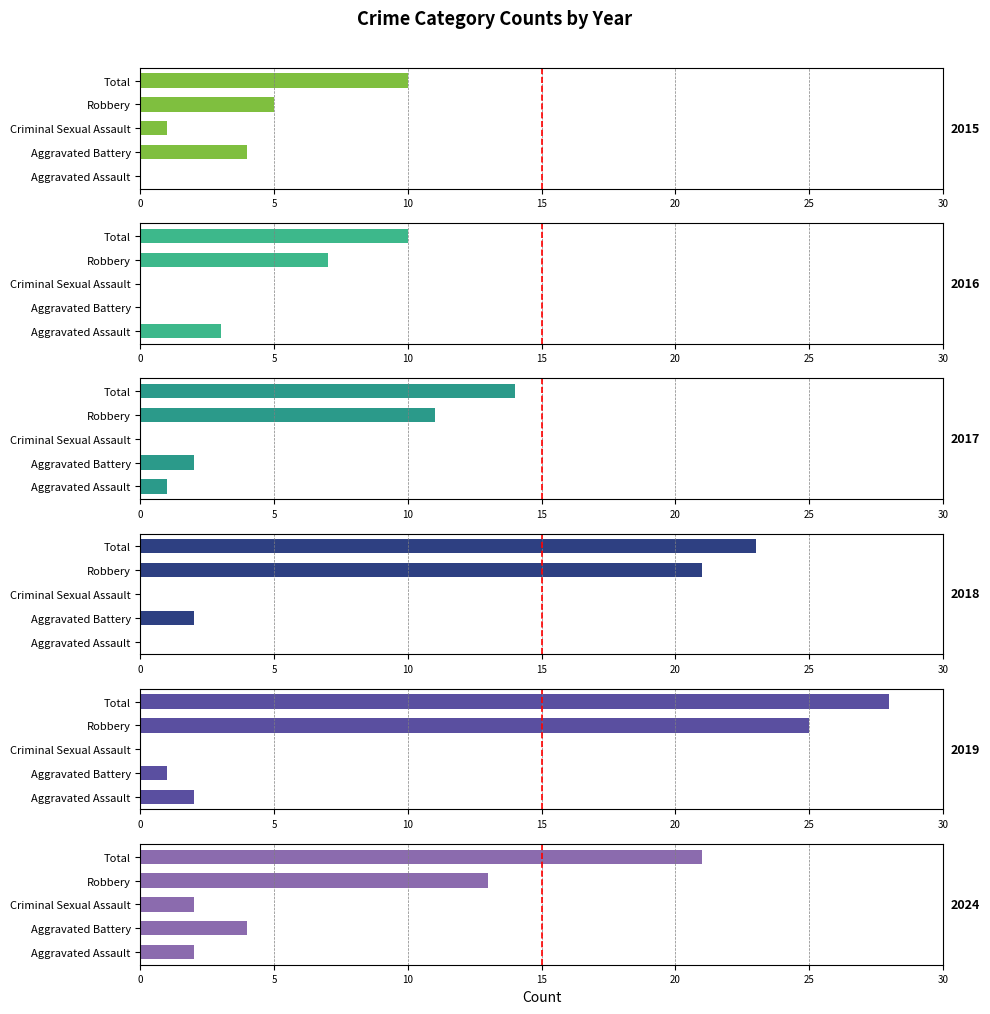

List the labels in order of 2017 value, smallest first.

Criminal Sexual Assault, Aggravated Assault, Aggravated Battery, Robbery, Total